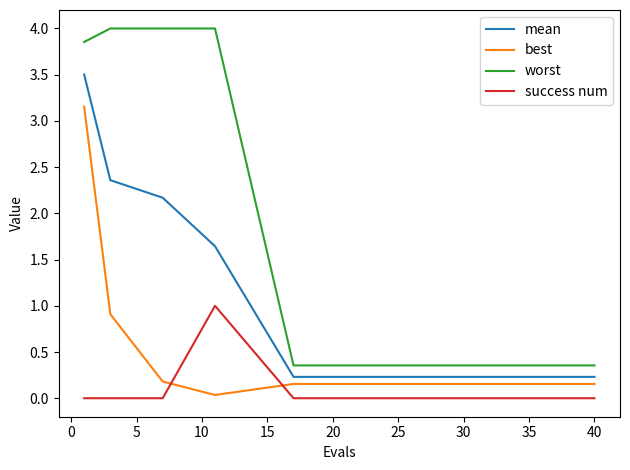

True or false: worst has a value of 0.2 at 12.

False